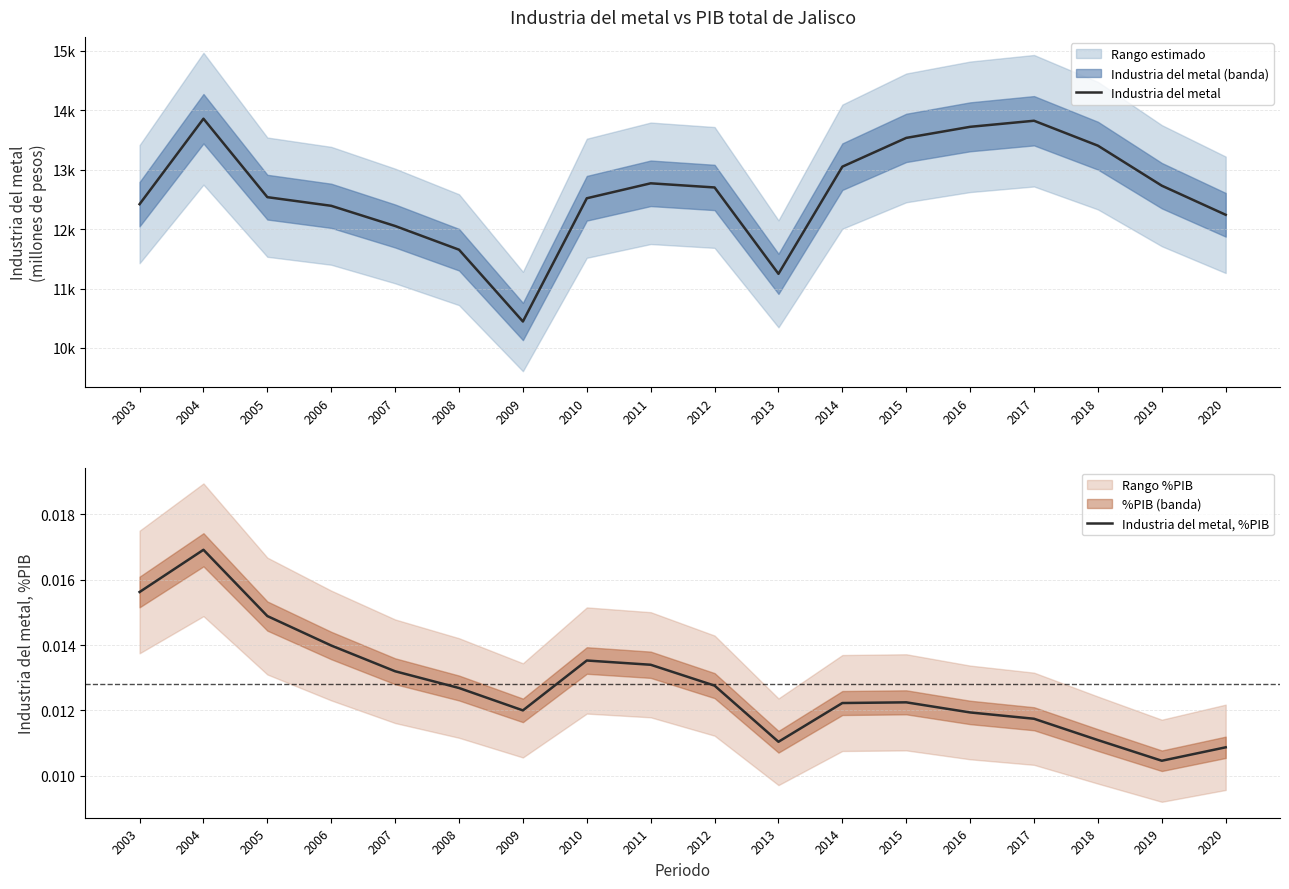

Reading left to right, transcribe all the data shown in this chart.

Industria del metal: 12418.3	13855.0	12536.1	12390.7	12051.3	11652.7	10445.3	12517.5	12769.1	12699.3	11246.8	13049.0	13532.7	13718.9	13821.0	13401.9	12729.2	12239.6
Industria del metal, %PIB: 0.0	0.0	0.0	0.0	0.0	0.0	0.0	0.0	0.0	0.0	0.0	0.0	0.0	0.0	0.0	0.0	0.0	0.0